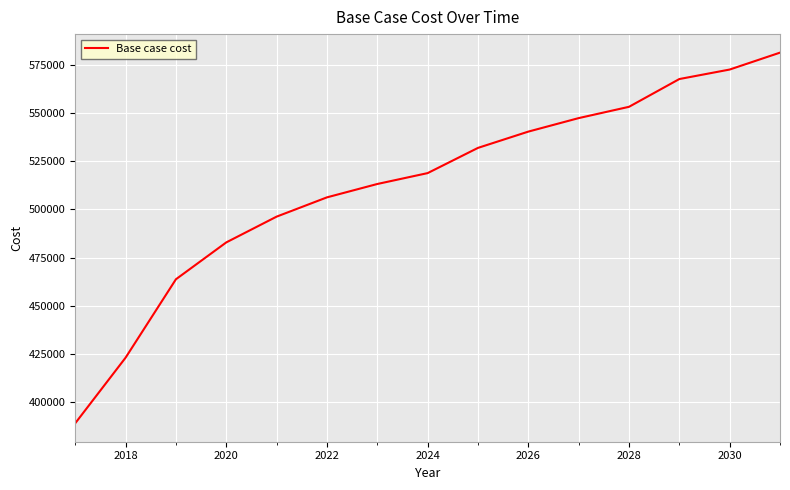

What is the minimum value shown in the chart?

389026.5